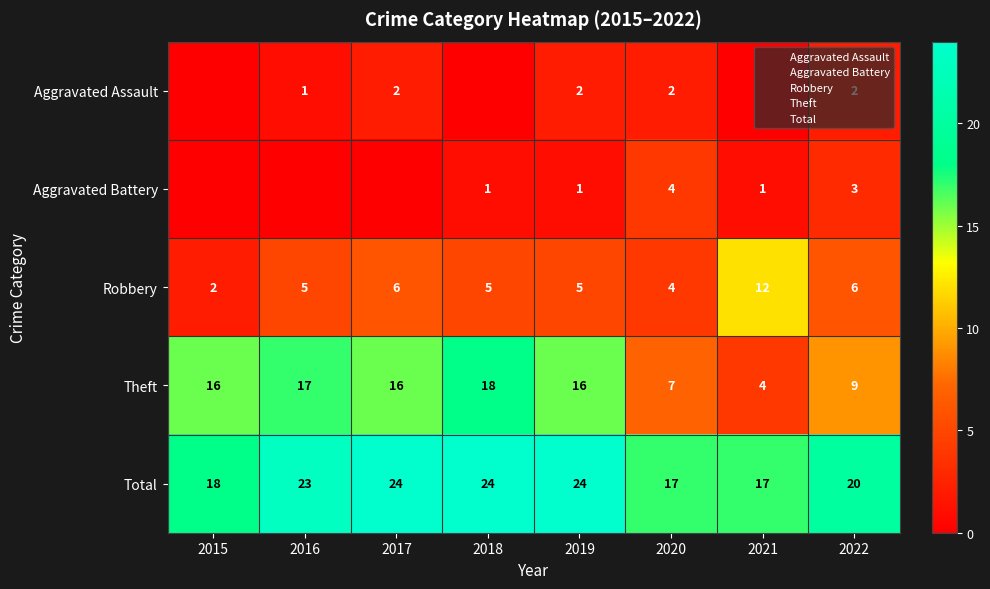

Where is Total nearest to the value 20?

2022